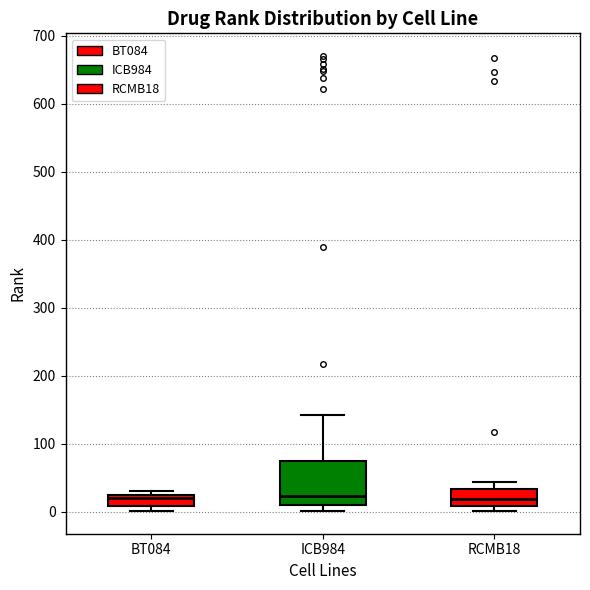

Where is the lower edge of the box for ICB984 on the y-axis? The values are not printed on the chart, so give them approximately, as read against the axis.

10